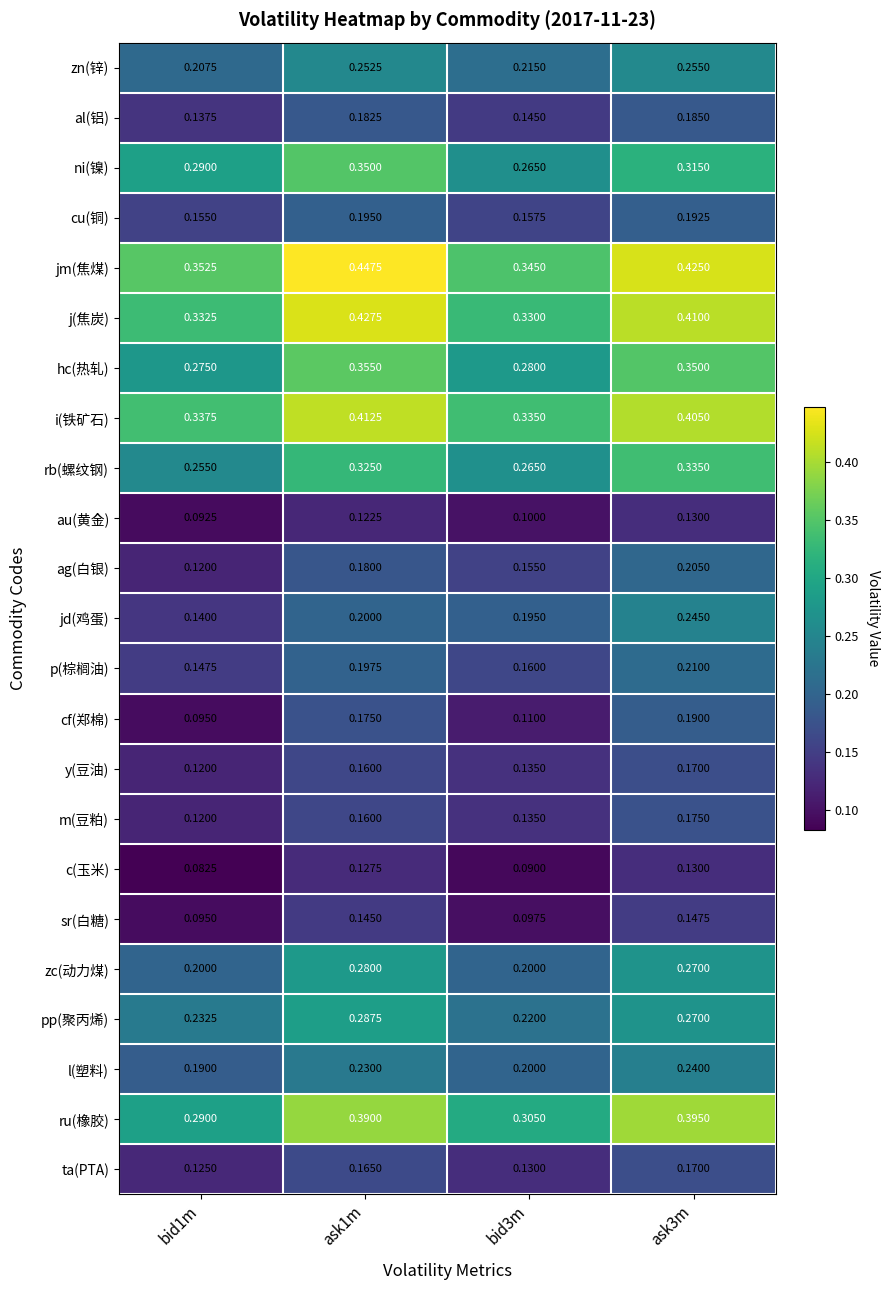

At which category is the sum across all series the highest?

ask3m